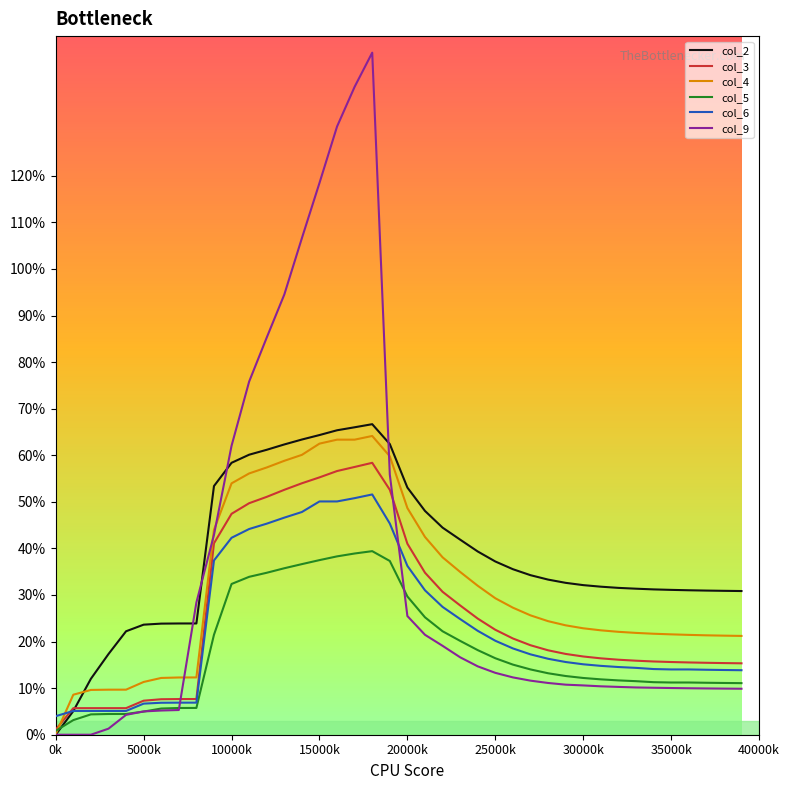

What are all the series names shown in the legend?

col_2, col_3, col_4, col_5, col_6, col_9